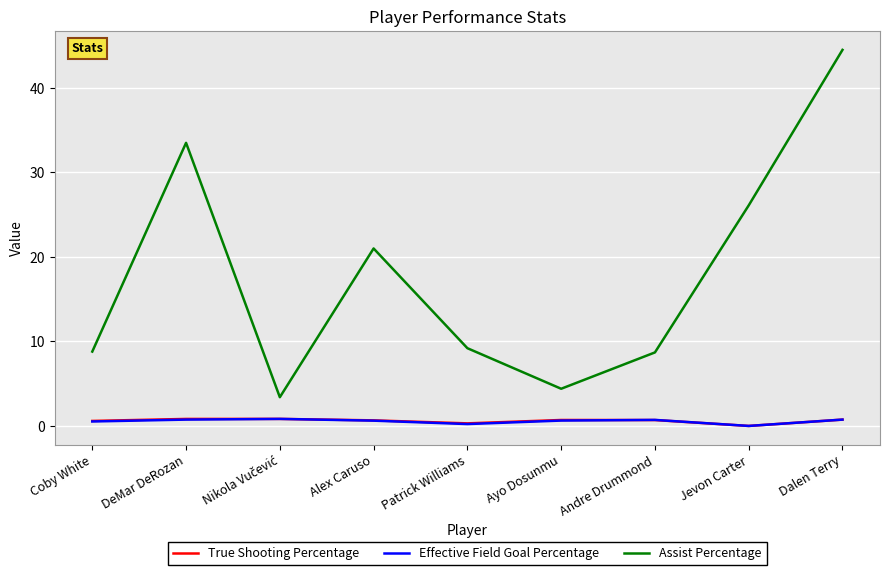

What are all the series names shown in the legend?

True Shooting Percentage, Effective Field Goal Percentage, Assist Percentage